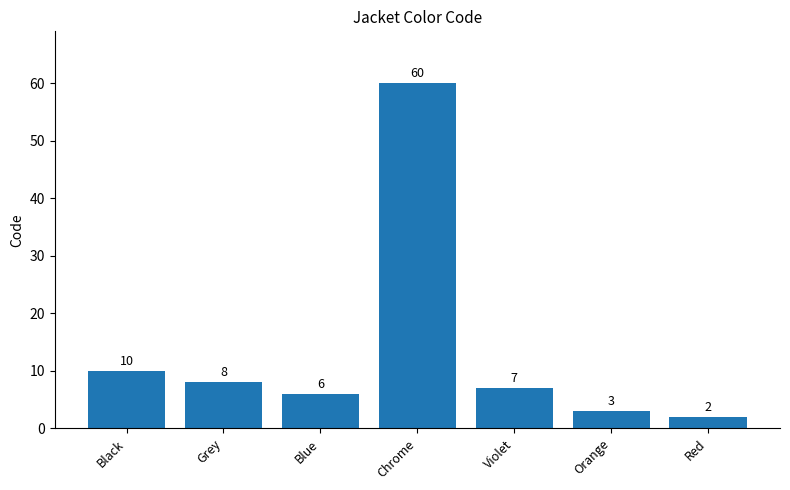

Where is the data nearest to the value 31?

Black